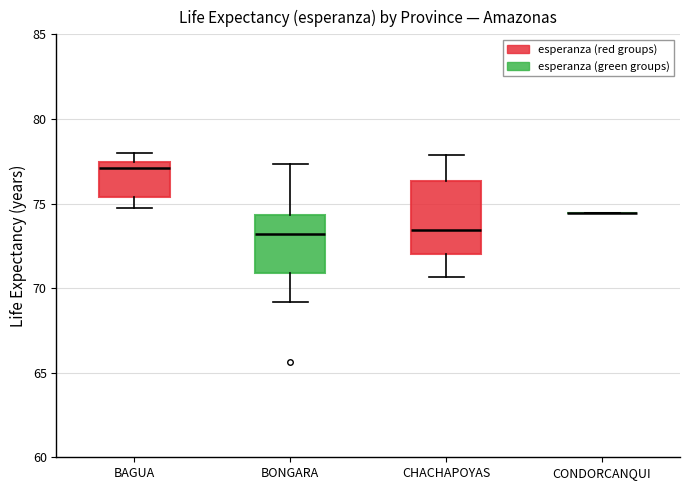

Reading left to right, transcribe this box plot: for each box, give where its median line is, the range the box spans, and where its two whiskers end, as read against the y-axis. The values are not printed on the chart, so give them approximately, as read against the axis.

BAGUA: median 77.0, box 75.5 to 77.5, whiskers 74.5 to 78.0
BONGARA: median 73.0, box 71.0 to 74.5, whiskers 69.0 to 77.5
CHACHAPOYAS: median 73.5, box 72.0 to 76.5, whiskers 70.5 to 78.0
CONDORCANQUI: box collapsed to a line at 74.5, whiskers 74.5 to 74.5